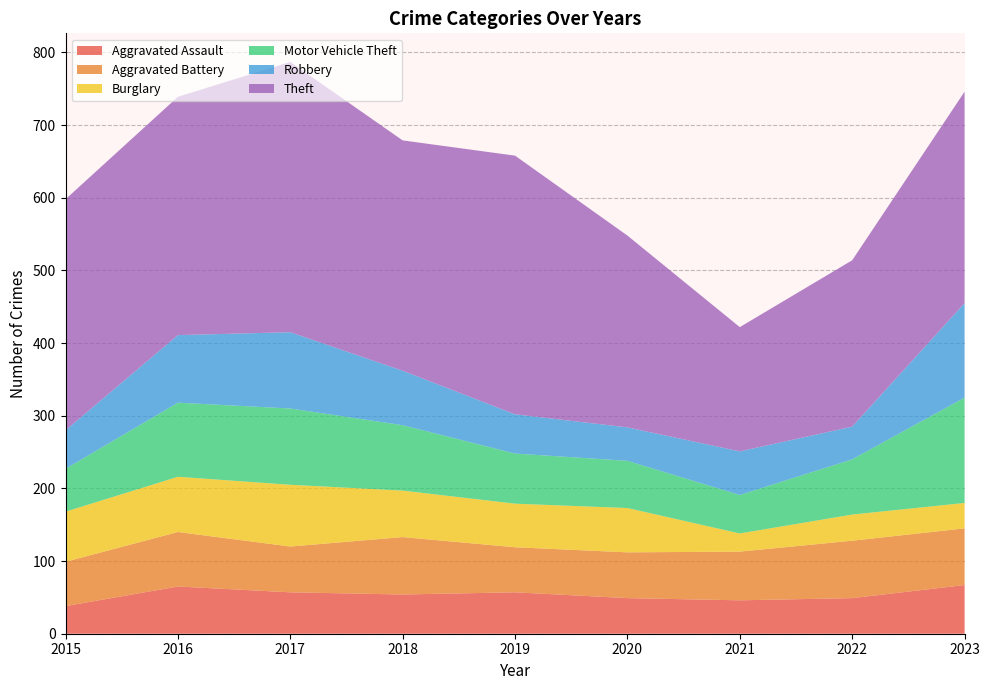

Reading left to right, transcribe all the data shown in this chart.

Aggravated Assault: 2015=38	2016=65	2017=57	2018=54	2019=57	2020=49	2021=46	2022=49	2023=67
Aggravated Battery: 2015=61	2016=75	2017=63	2018=79	2019=62	2020=63	2021=67	2022=79	2023=78
Burglary: 2015=69	2016=76	2017=85	2018=64	2019=60	2020=61	2021=25	2022=36	2023=35
Motor Vehicle Theft: 2015=59	2016=102	2017=105	2018=90	2019=69	2020=65	2021=53	2022=76	2023=145
Robbery: 2015=53	2016=93	2017=105	2018=75	2019=54	2020=46	2021=60	2022=45	2023=130
Theft: 2015=318	2016=328	2017=372	2018=317	2019=356	2020=264	2021=171	2022=229	2023=291